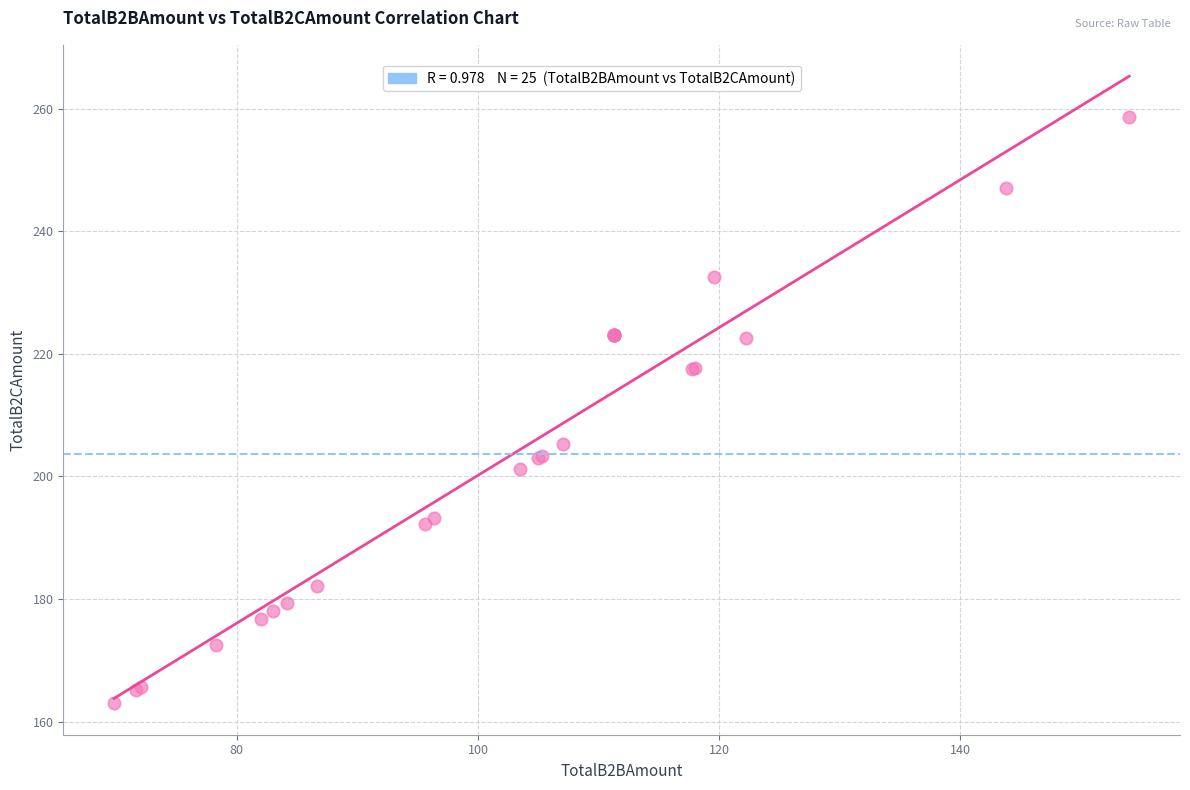

What Y value in the scatter plot is closest to 210?

205.3